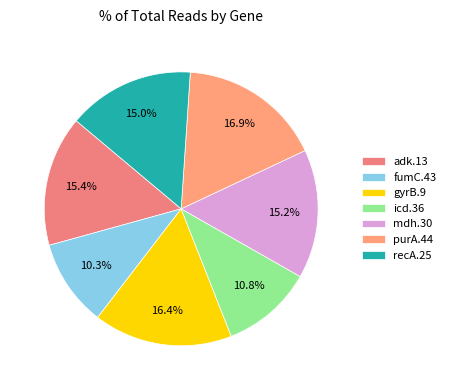

Combined, what portion of the pie is purA.44 and adk.13?

32.3%